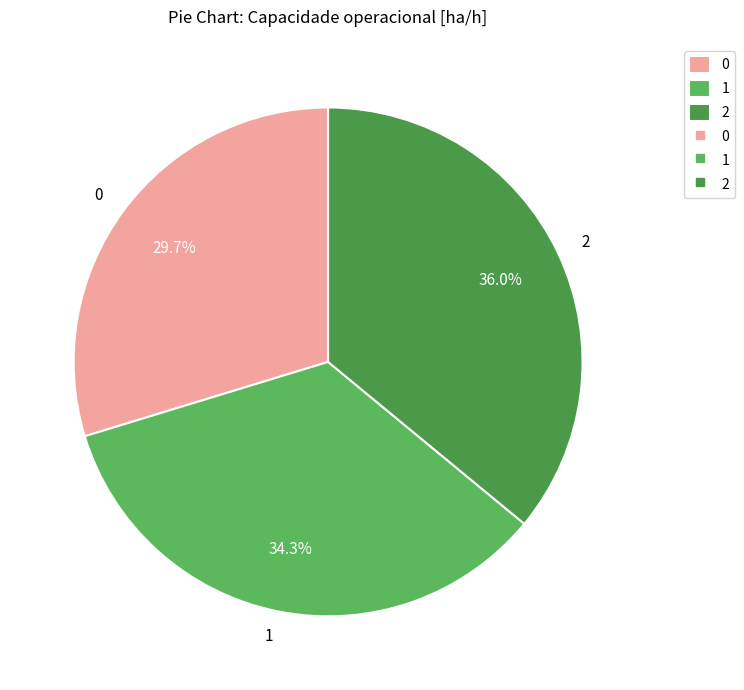

To the nearest percent, what is the difference between the largest and smallest slice percentages?

6%